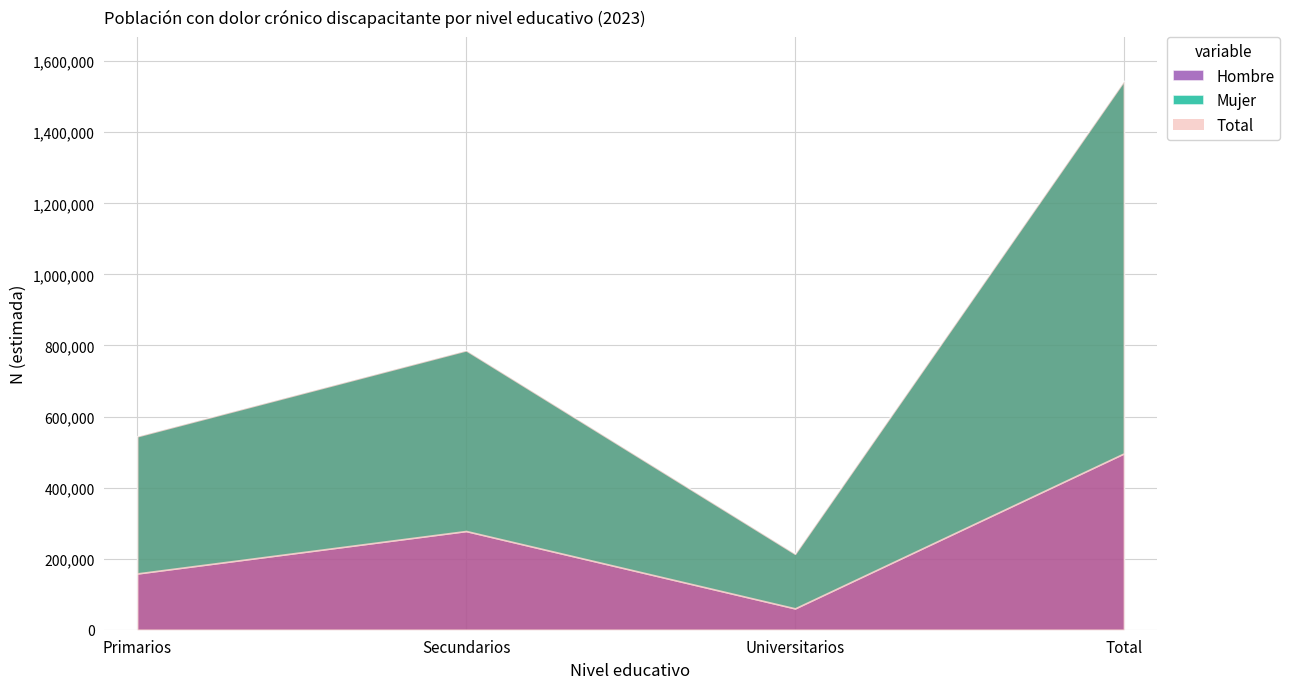

Reading left to right, list all the values displayed in this chart.

Hombre: 158391	277829	60118	496338
Mujer: 386033	508478	153639	1048151
Total: 544423	786307	213758	1544489